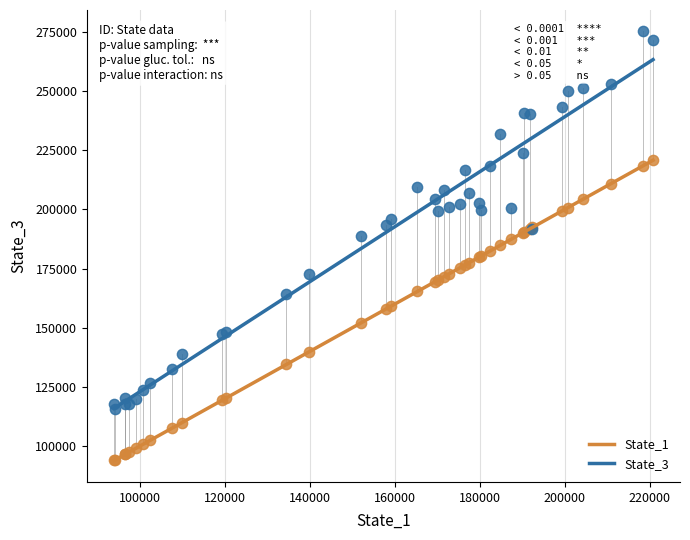

Which series reaches the maximum Y coordinate?

State_3